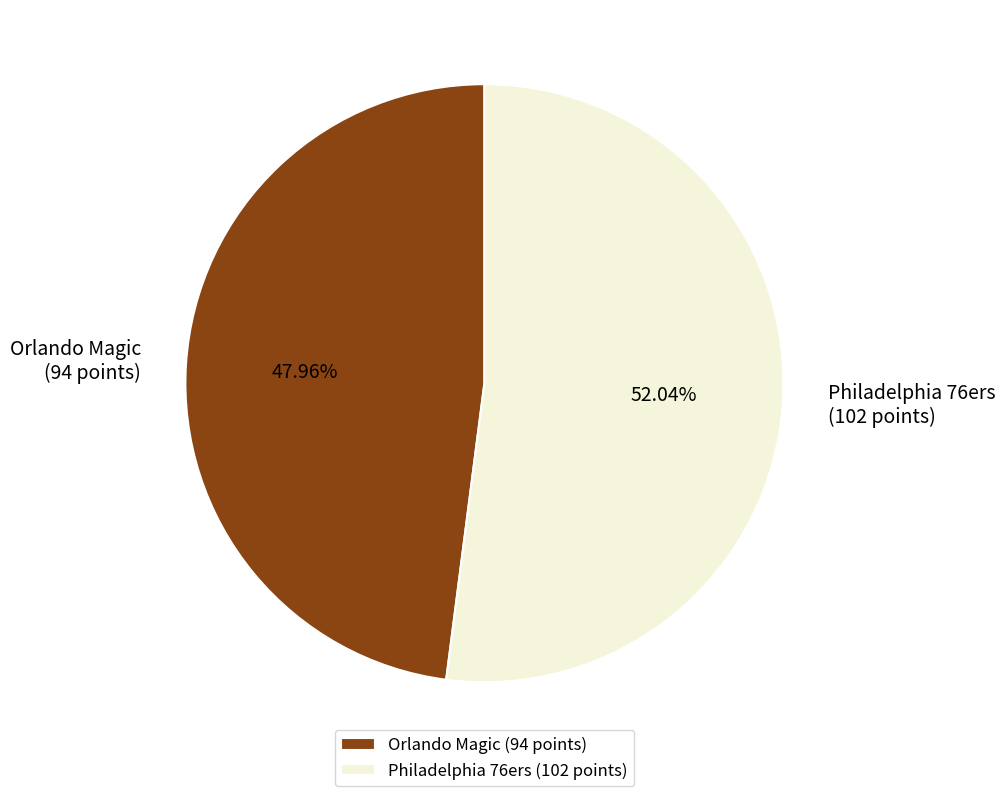

What is the ratio of the value at Orlando Magic to the value at Philadelphia 76ers?

0.9